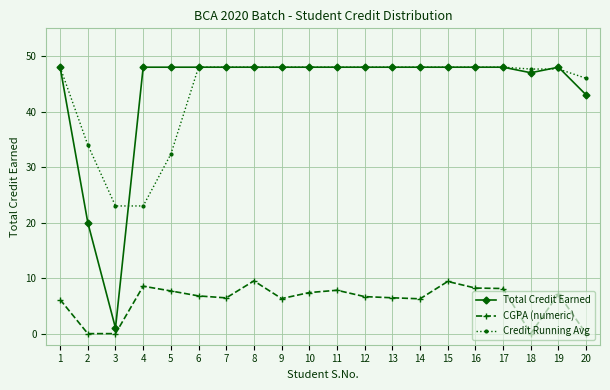

What is the total value across all series at 7?

102.4